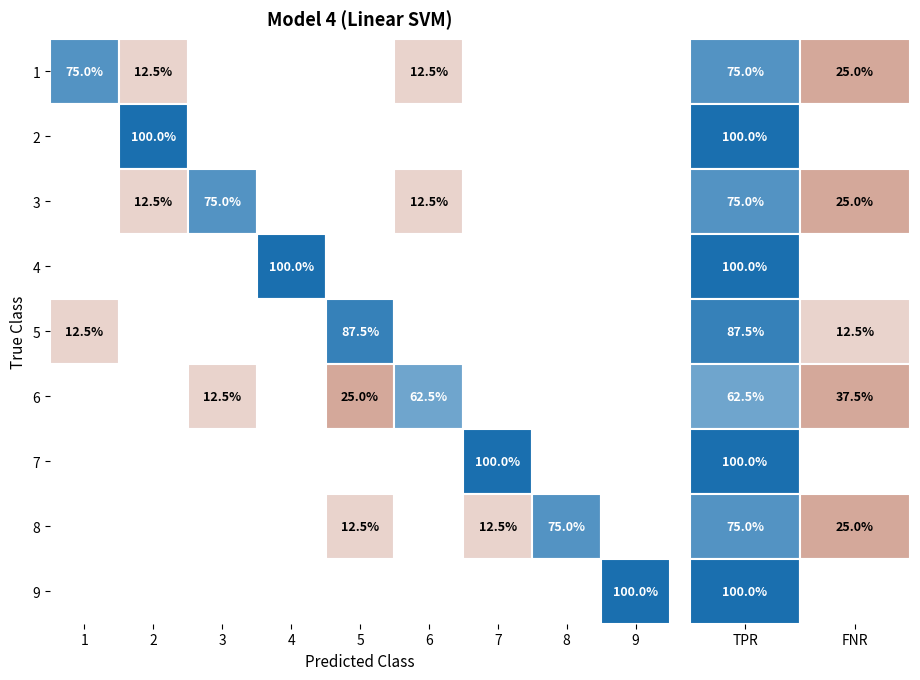

What is the sum of all 8 values?

1.0